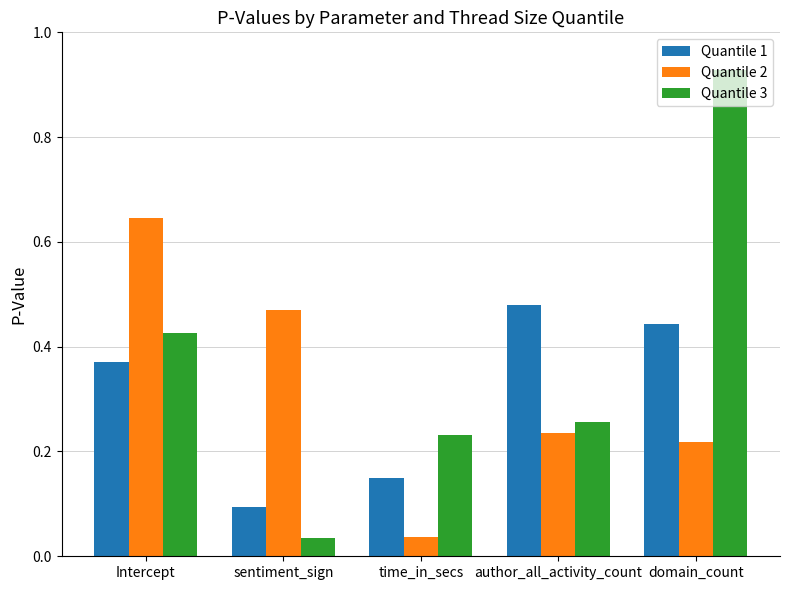

List the series in order of their peak value, highest first.

Quantile 3, Quantile 2, Quantile 1